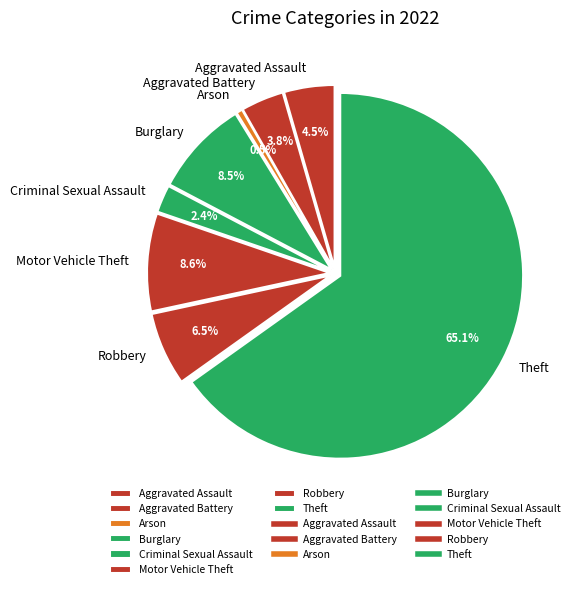

Which slice is the smallest?

Arson